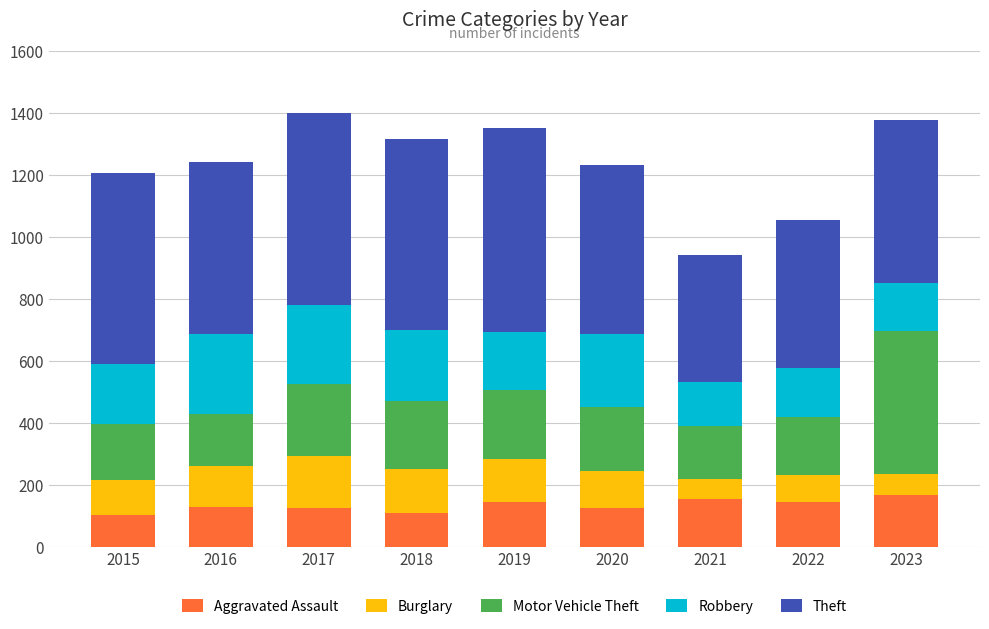

What is the difference between the maximum and minimum values in the Aggravated Assault series?

64